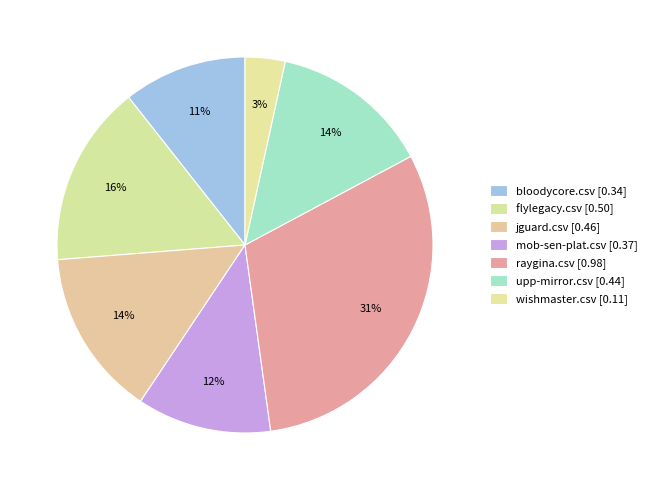

Count the number of slices in the pie.

7